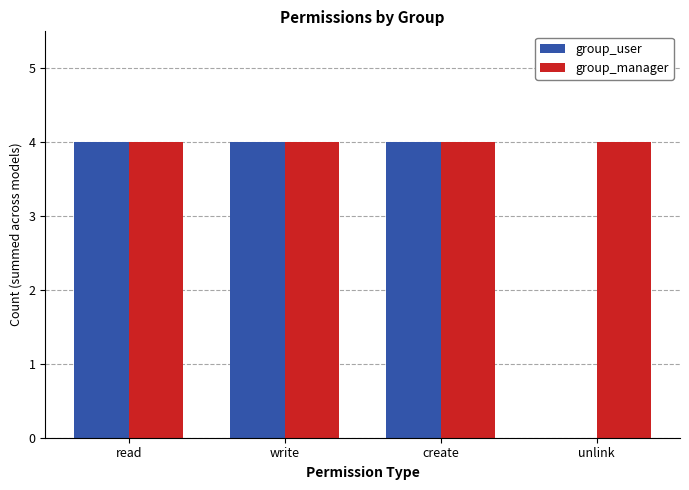

Is it true that group_manager equals 4 at read?

True